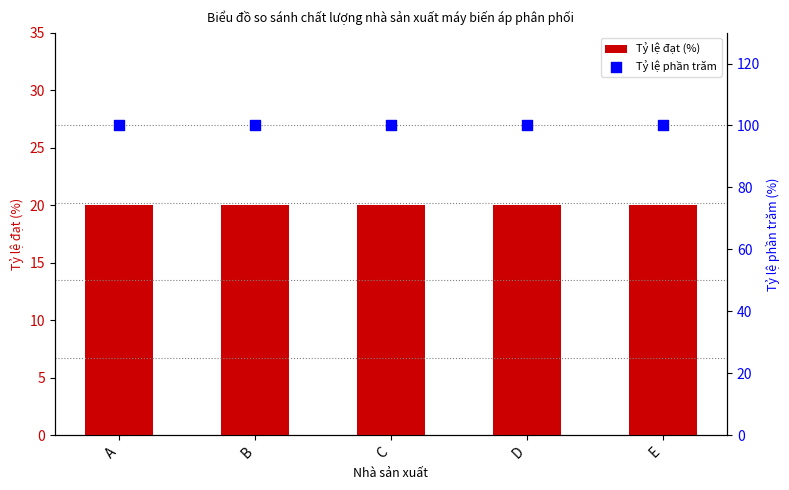

Which series has the largest total across all categories?

Tỷ lệ phần trăm